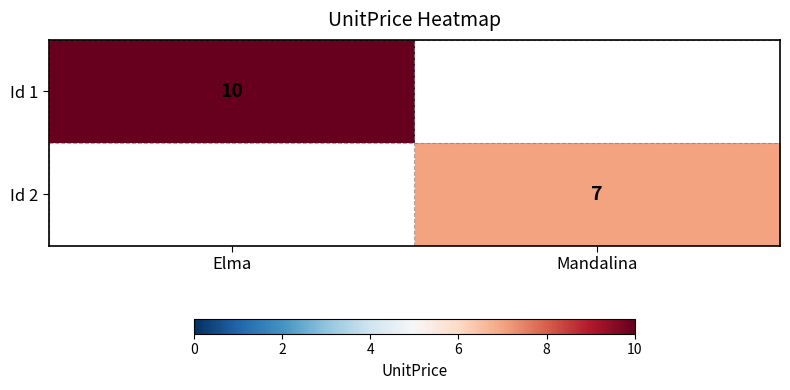

The Id 1 series shows 10 at Elma. True or false?

True